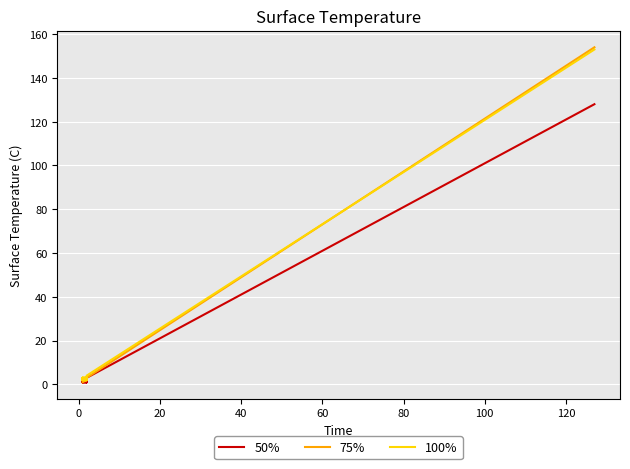

Count the number of categories in the chart.

31